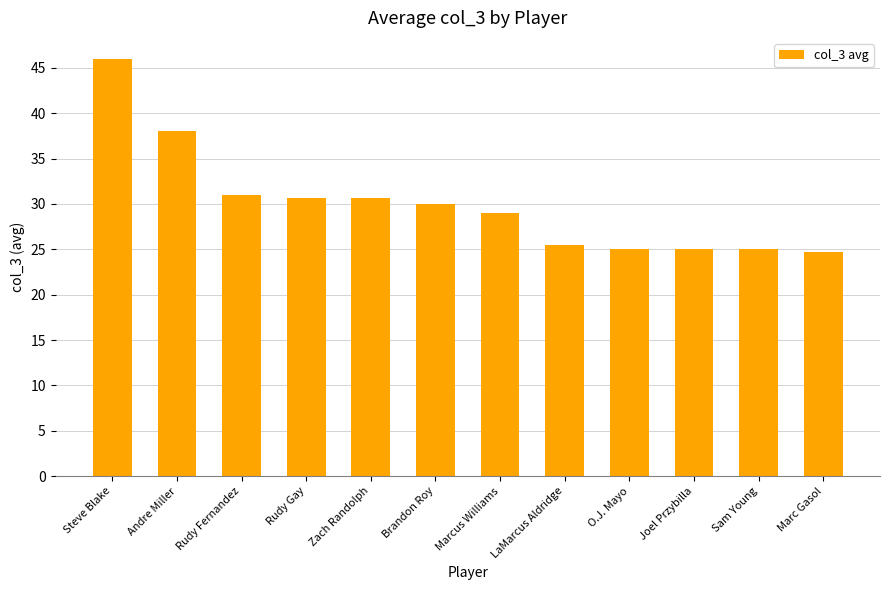

Which category has the highest value across all series?

Steve Blake